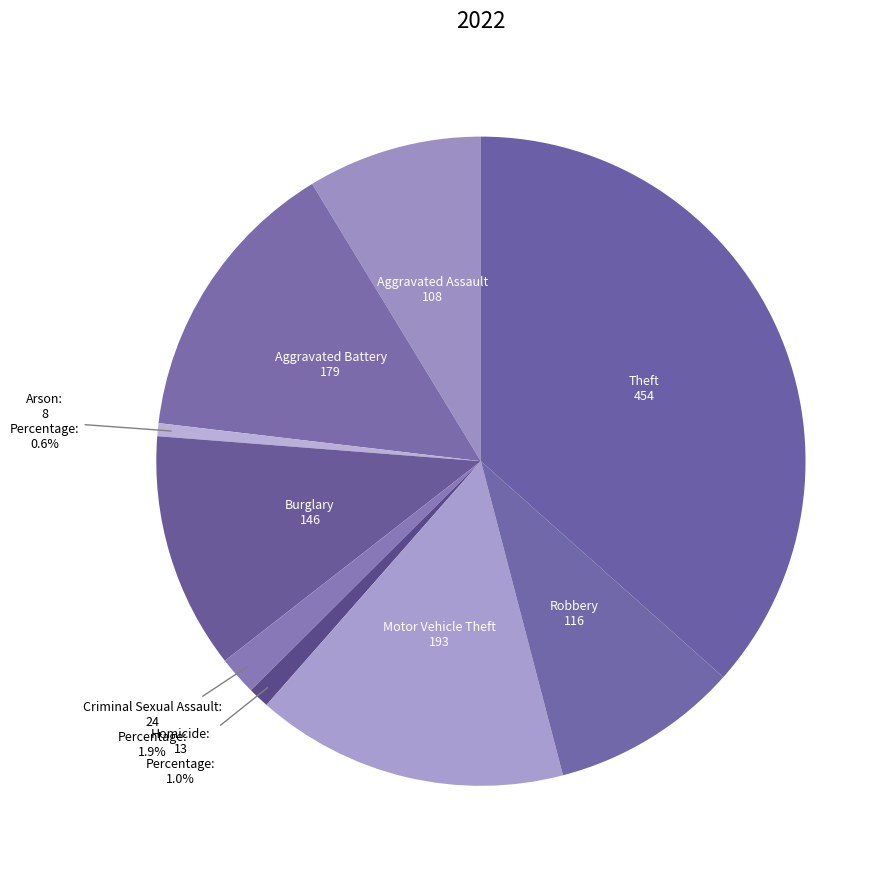

Count the number of slices in the pie.

9